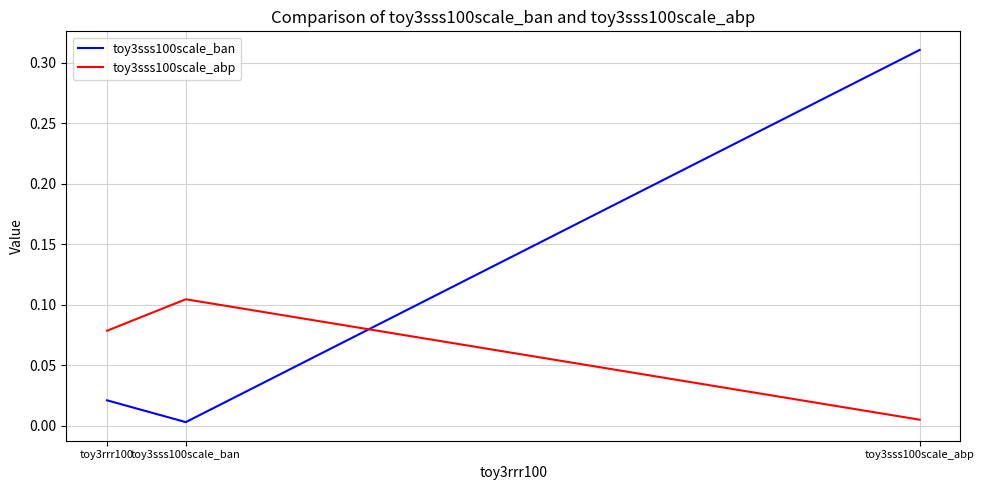

Which series has the largest range (max minus min)?

toy3sss100scale_ban